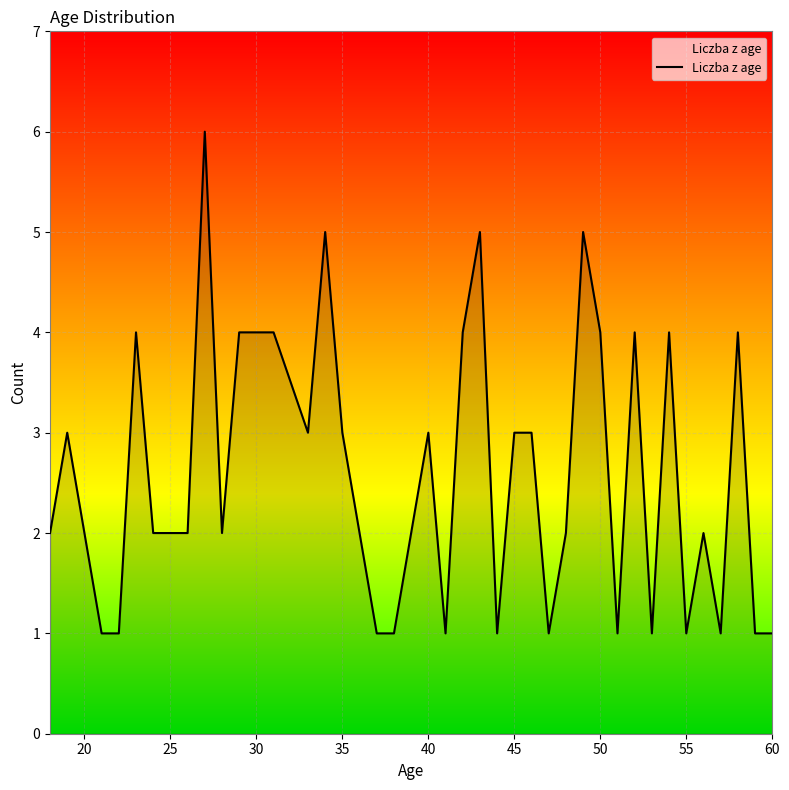

True or false: there are more than 2 points higher than both neighbors.

True